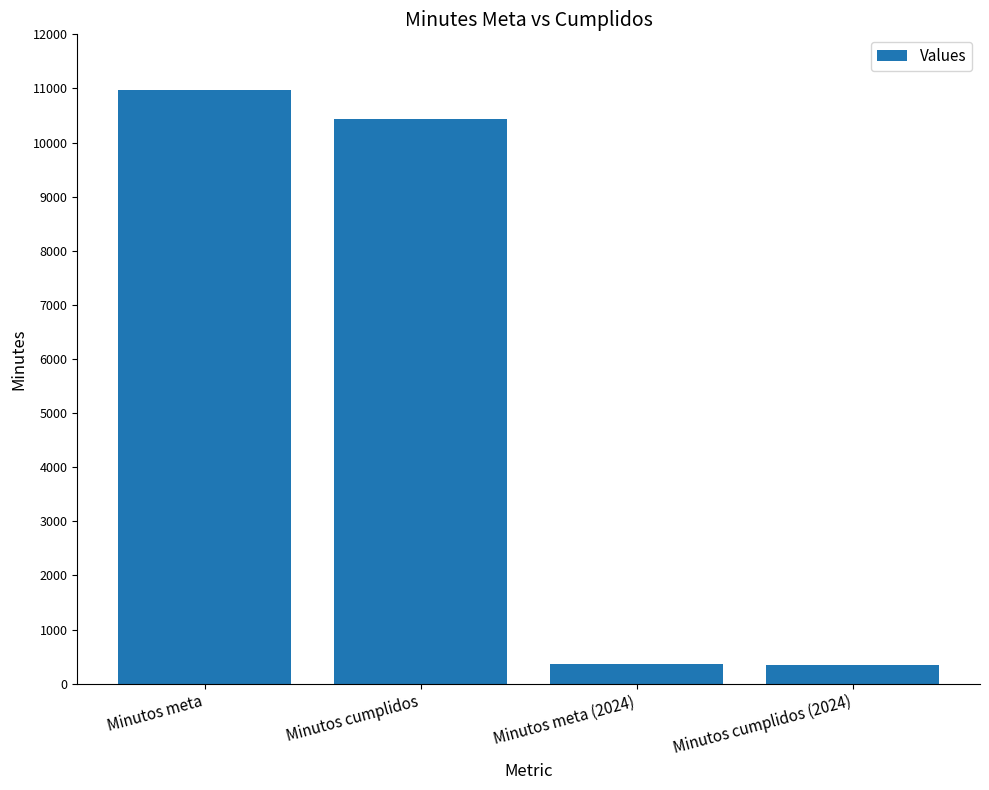

What is the difference between the second highest and minimum values?

10085